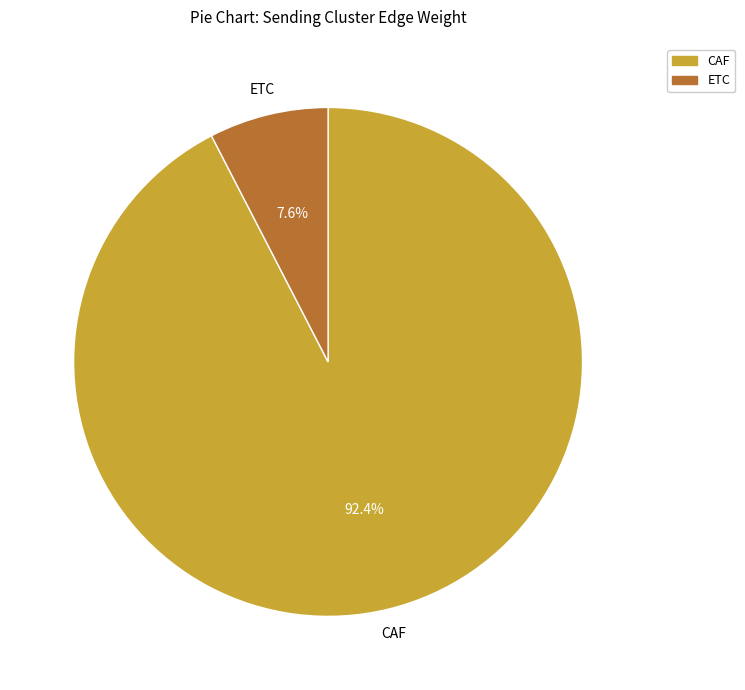

Is there any slice that represents more than half of the pie?

Yes